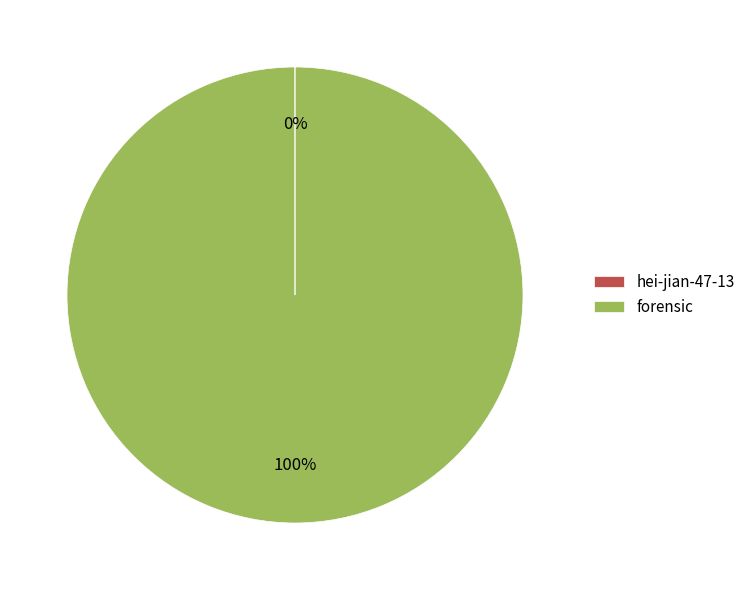

Which category has the biggest portion of the pie?

forensic